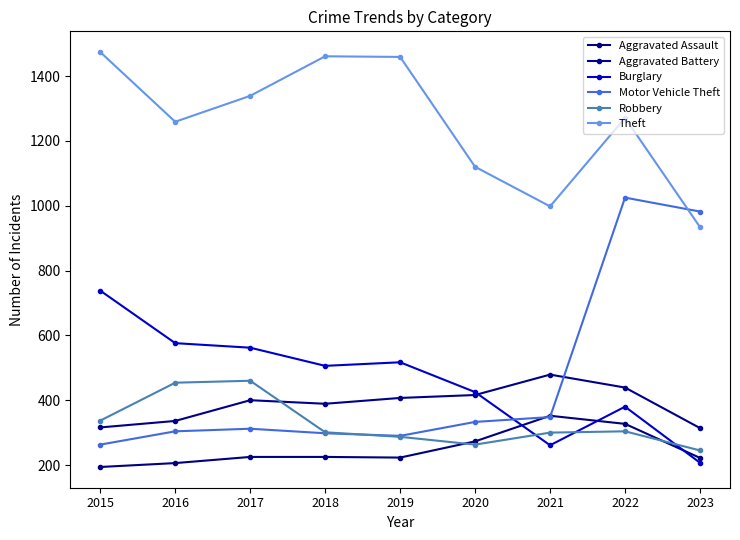

Is it true that Aggravated Assault equals 206 at 2016?

True